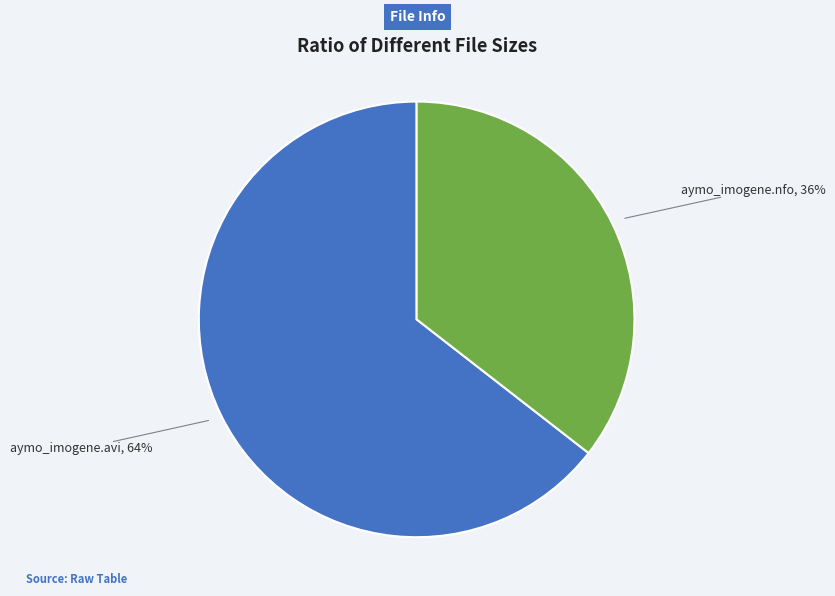

Is it true that aymo_imogene.avi is 76% of the pie?

False